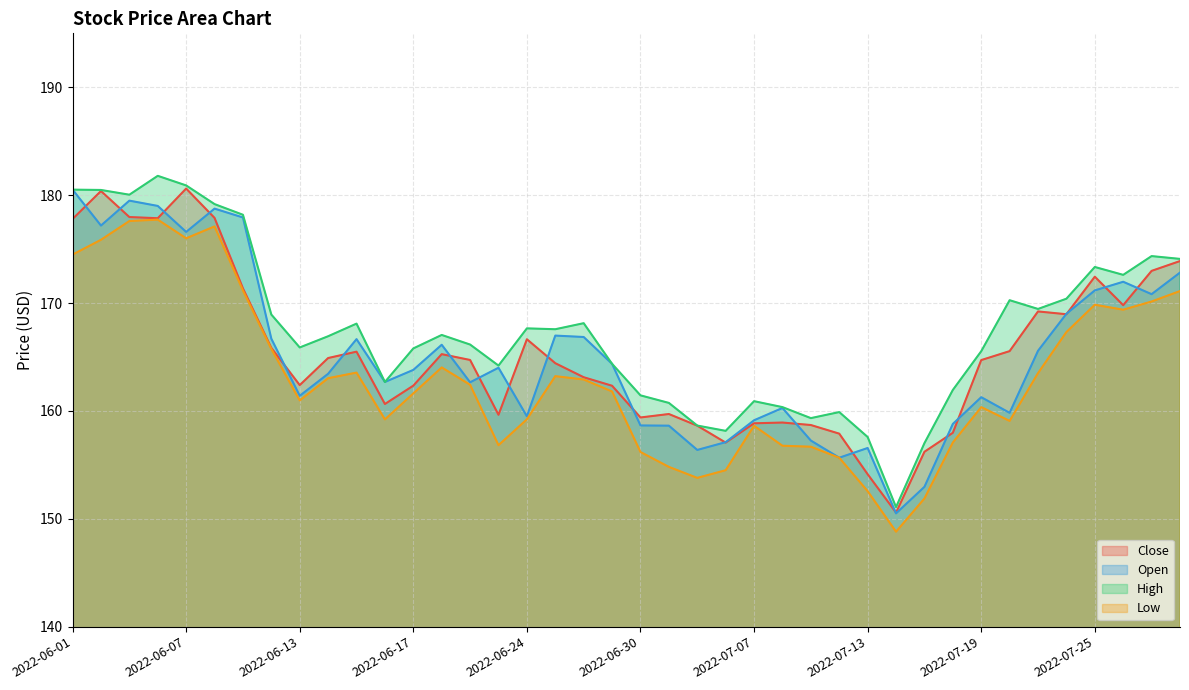

The Open series shows 230.2 at 2022-07-13. True or false?

False